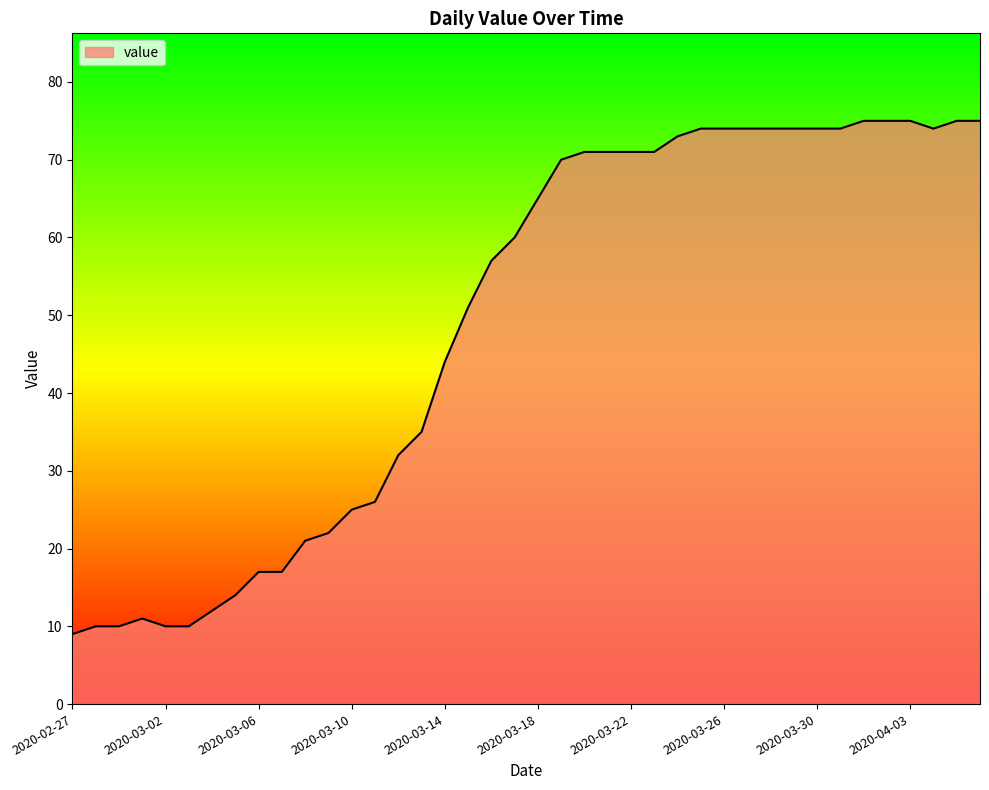

What is the difference between the maximum and minimum values?

66